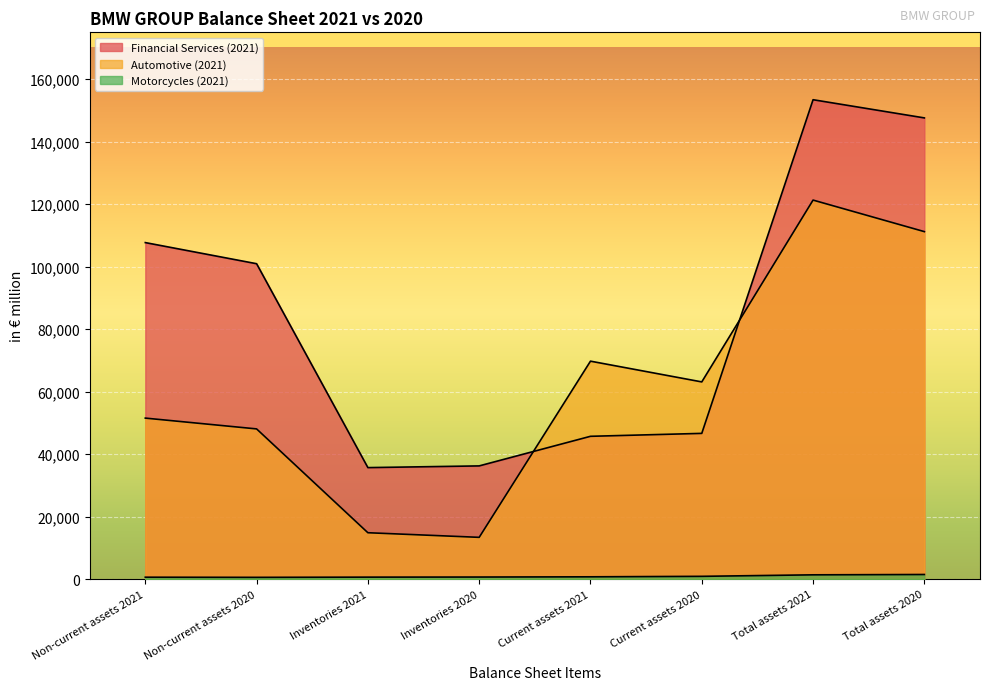

What is the difference between the highest and lowest values at Total assets 2021?

152043